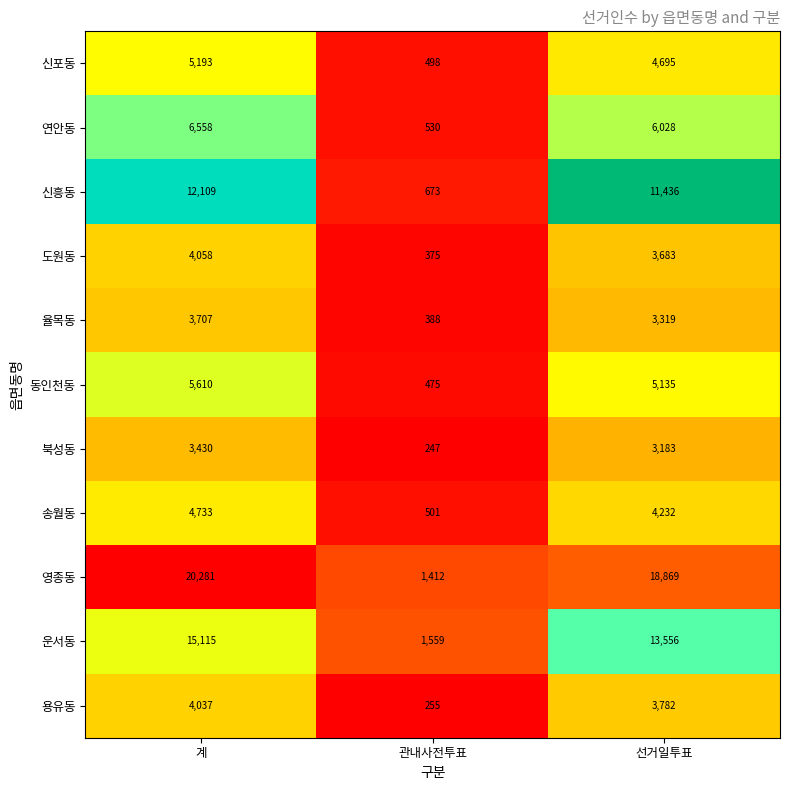

The value of 신포동 at 계 is 5193. True or false?

True